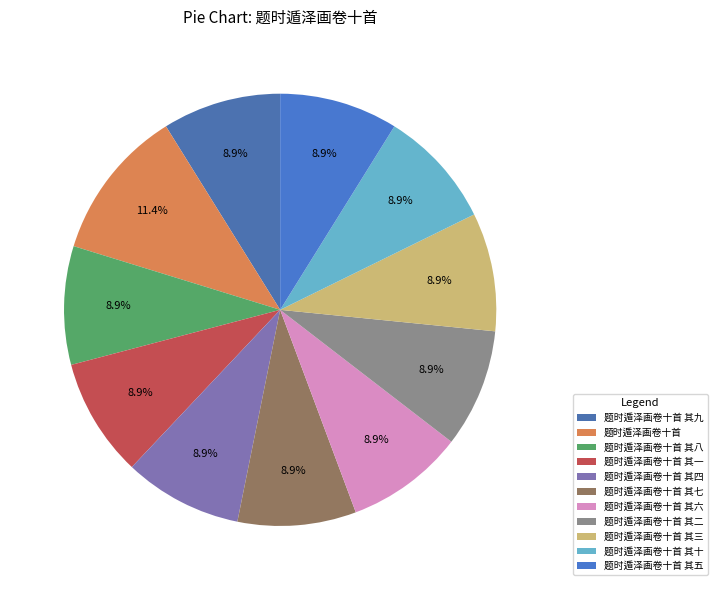

What percentage is the 题时遁泽画卷十首 其七 slice, to the nearest percent?

9%